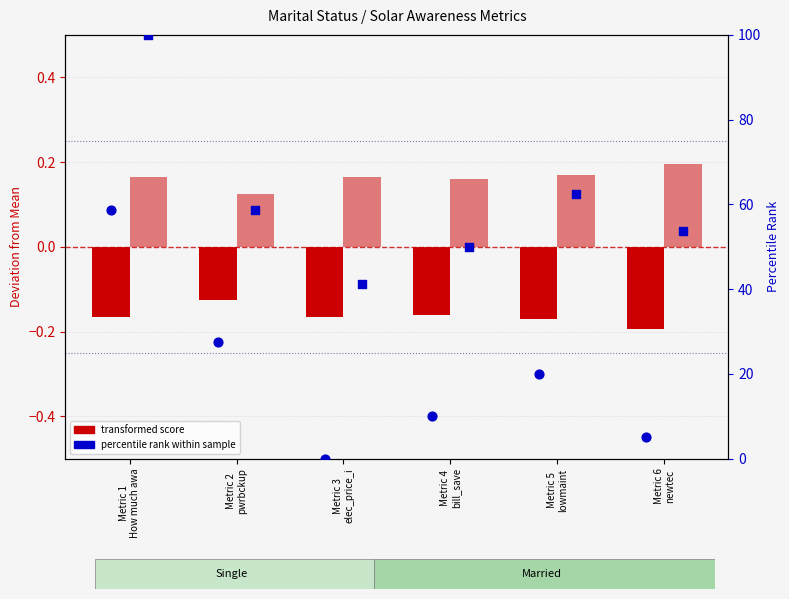

Which series has the largest total across all categories?

Married (percentile rank)